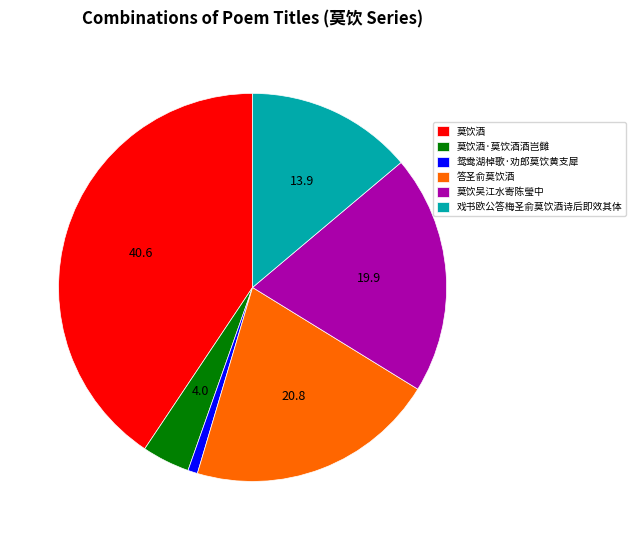

Rank the categories by value from highest to lowest.

莫饮酒, 答圣俞莫饮酒, 莫饮吴江水寄陈瑩中, 戏书欧公答梅圣俞莫饮酒诗后即效其体, 莫饮酒·莫饮酒酒岂雠, 鸳鸯湖棹歌·劝郎莫饮黄支犀